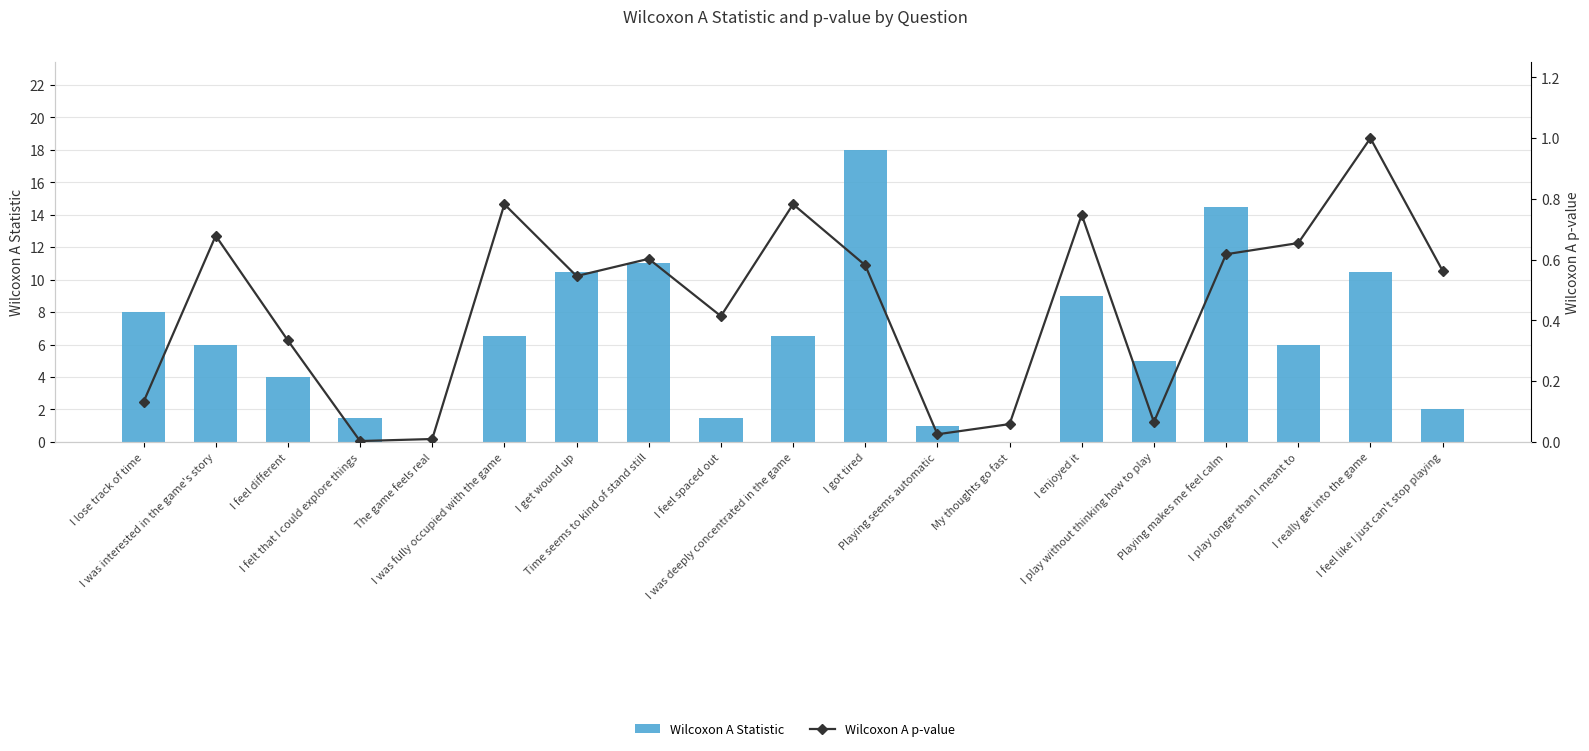

At how many categories does at least one series exceed 11?

2